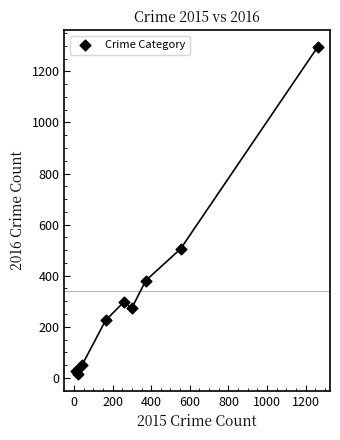

What Y value in the scatter plot is closest to 655?

505